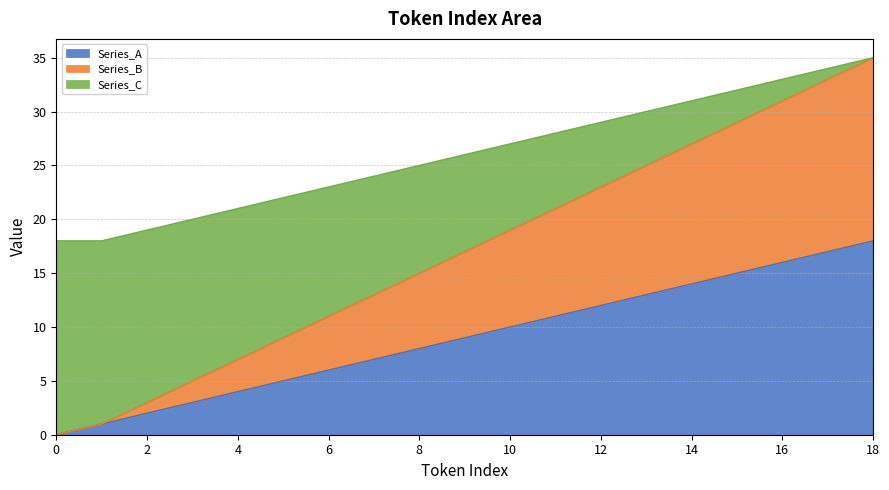

True or false: Series_A has a value of 3 at 6.

False